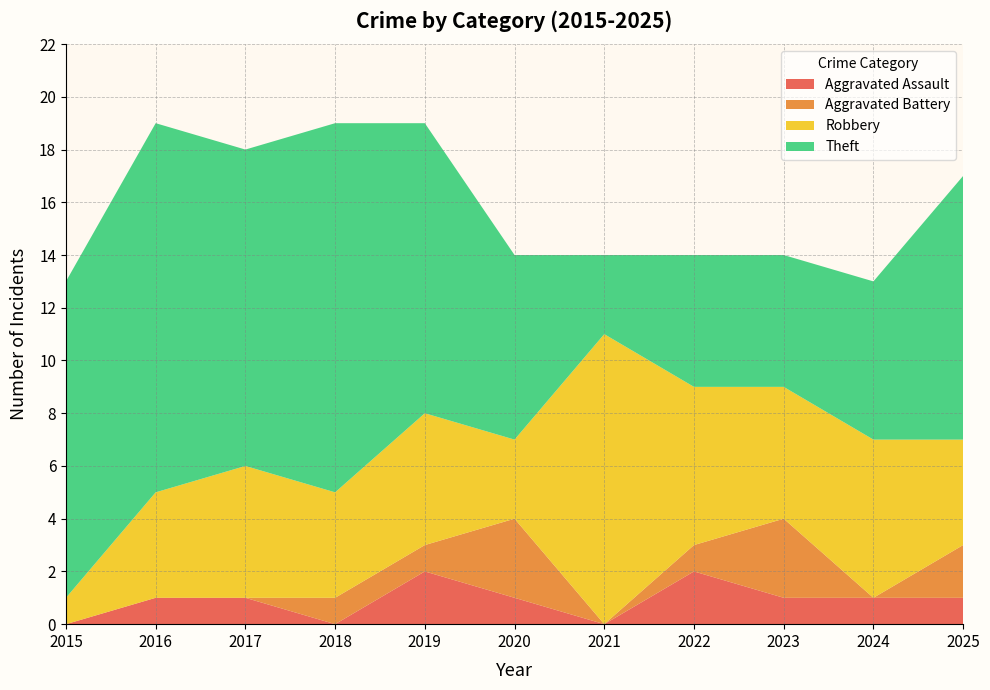

Reading left to right, transcribe all the data shown in this chart.

Aggravated Assault: 2015=0	2016=1	2017=1	2018=0	2019=2	2020=1	2021=0	2022=2	2023=1	2024=1	2025=1
Aggravated Battery: 2015=0	2016=0	2017=0	2018=1	2019=1	2020=3	2021=0	2022=1	2023=3	2024=0	2025=2
Robbery: 2015=1	2016=4	2017=5	2018=4	2019=5	2020=3	2021=11	2022=6	2023=5	2024=6	2025=4
Theft: 2015=12	2016=14	2017=12	2018=14	2019=11	2020=7	2021=3	2022=5	2023=5	2024=6	2025=10